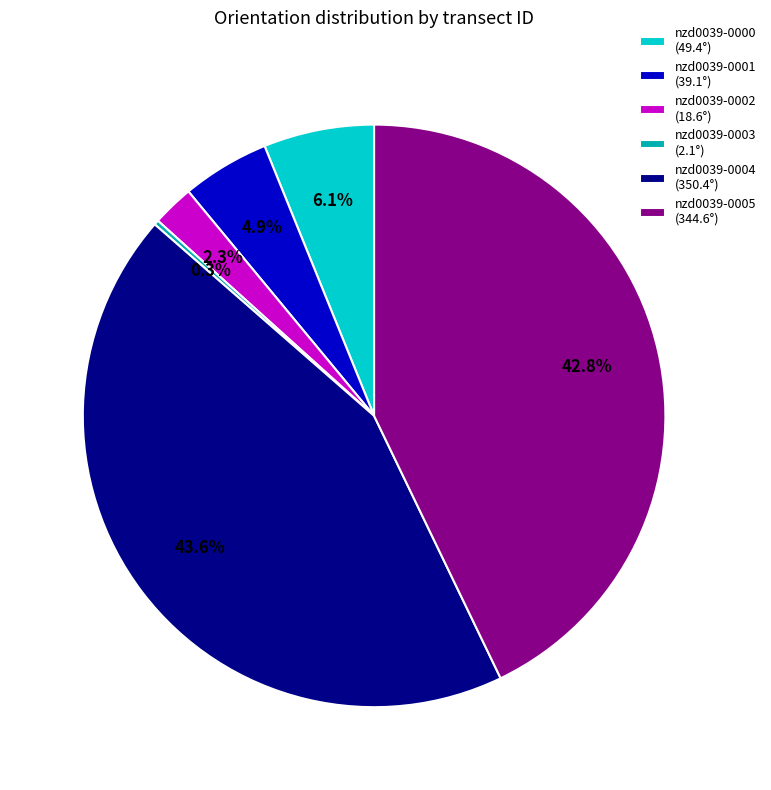

What is the largest slice in the pie chart?

nzd0039-0004